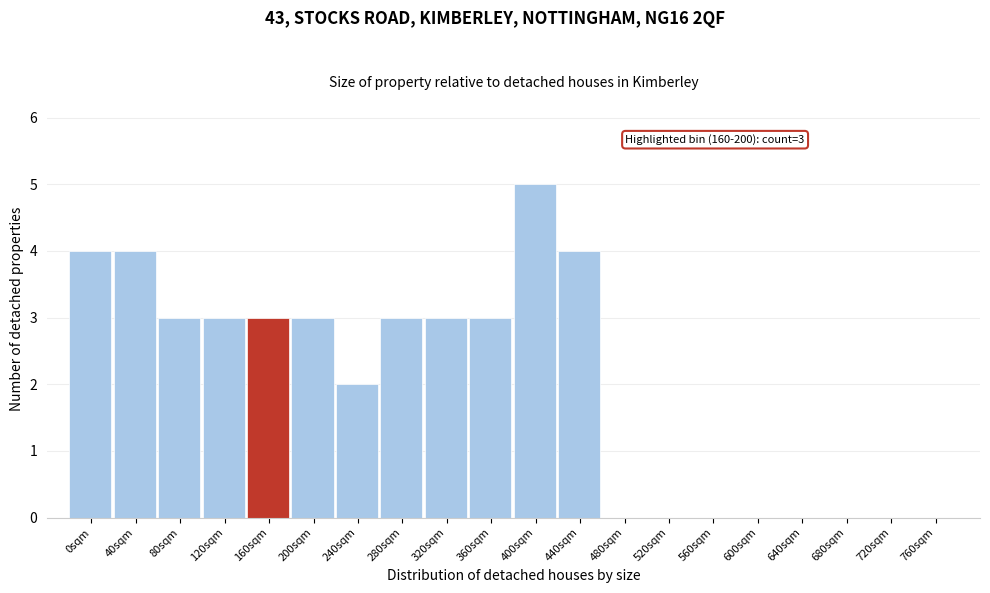

Reading left to right, what are all the values shown in this chart?

0sqm=4	40sqm=4	80sqm=3	120sqm=3	160sqm=3	200sqm=3	240sqm=2	280sqm=3	320sqm=3	360sqm=3	400sqm=5	440sqm=4	480sqm=0	520sqm=0	560sqm=0	600sqm=0	640sqm=0	680sqm=0	720sqm=0	760sqm=0